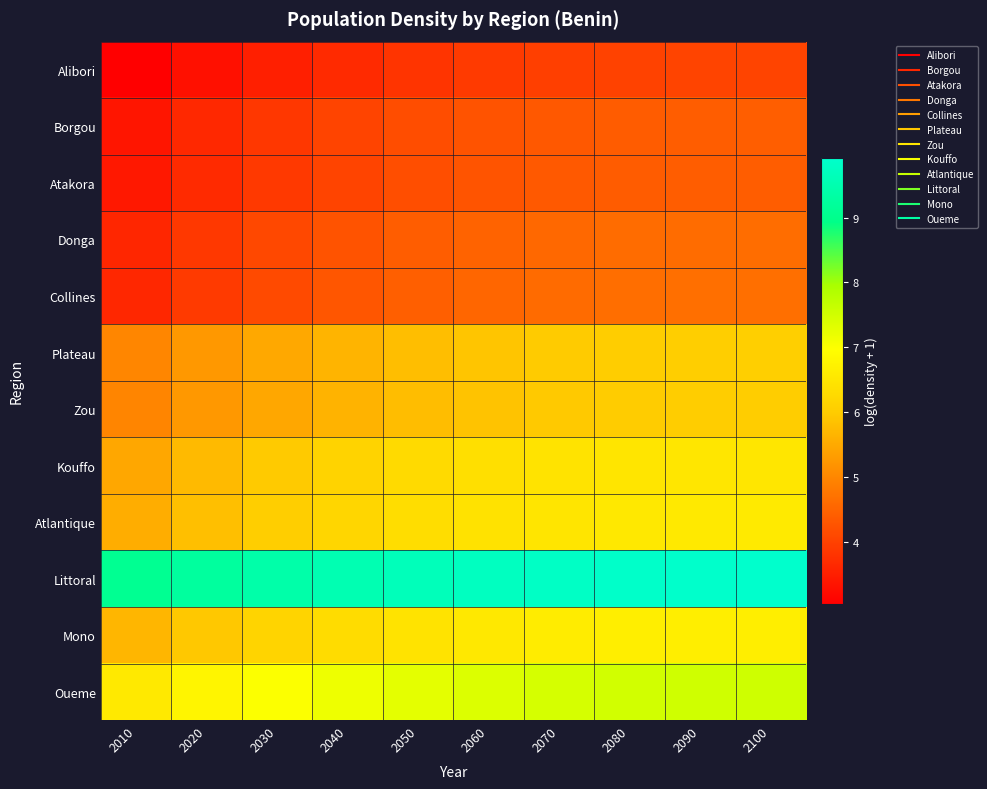

At how many categories does at least one series exceed 4?

10